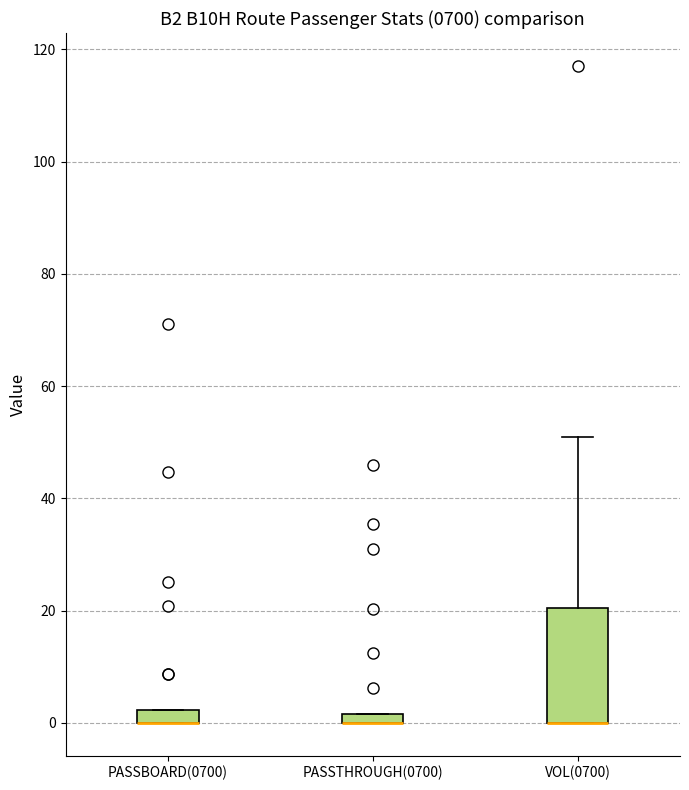

Which box is the tallest, from its lower edge to its upper edge?

VOL(0700)